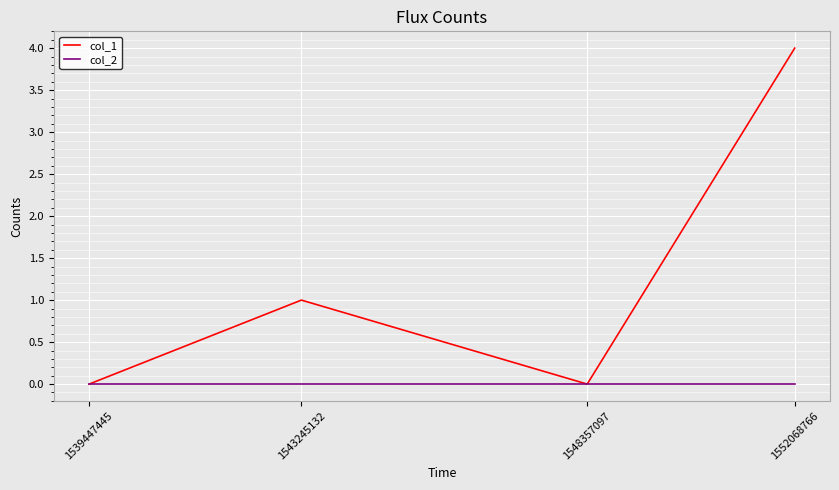

What are all the series names shown in the legend?

col_1, col_2